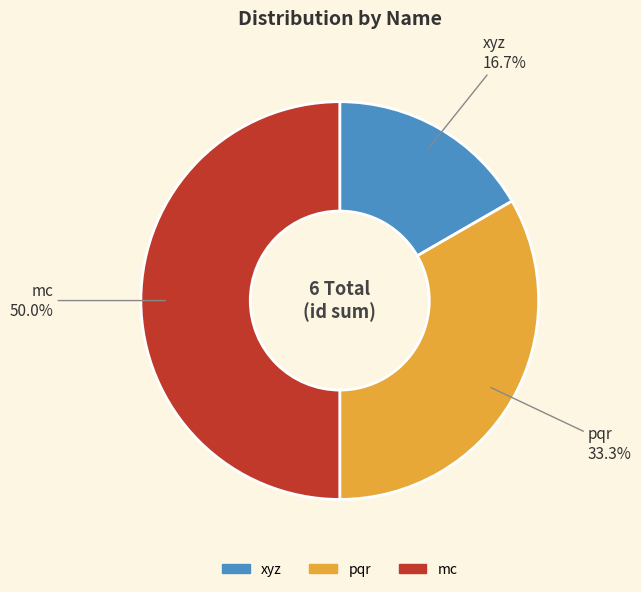

What portion of the pie excludes mc?

50.0%